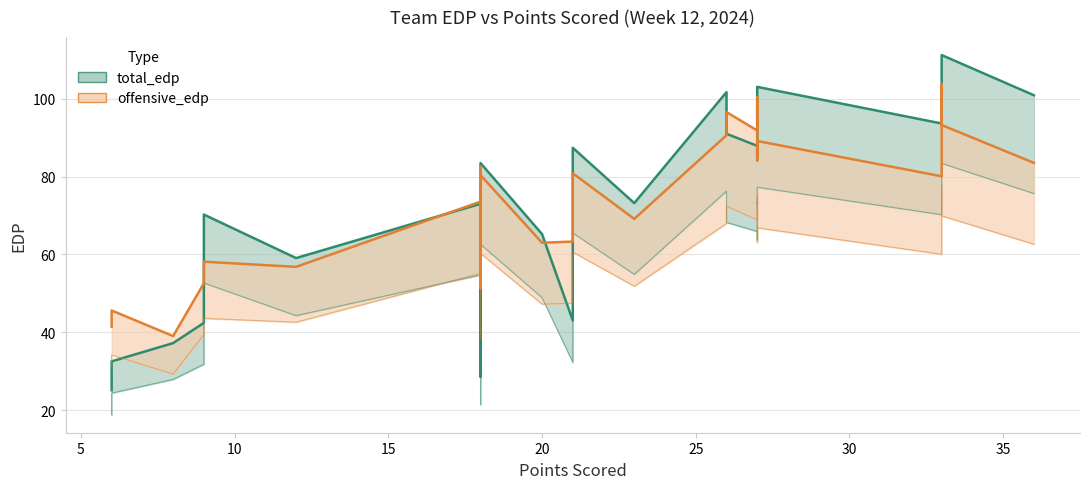

Count the number of categories in the chart.

25